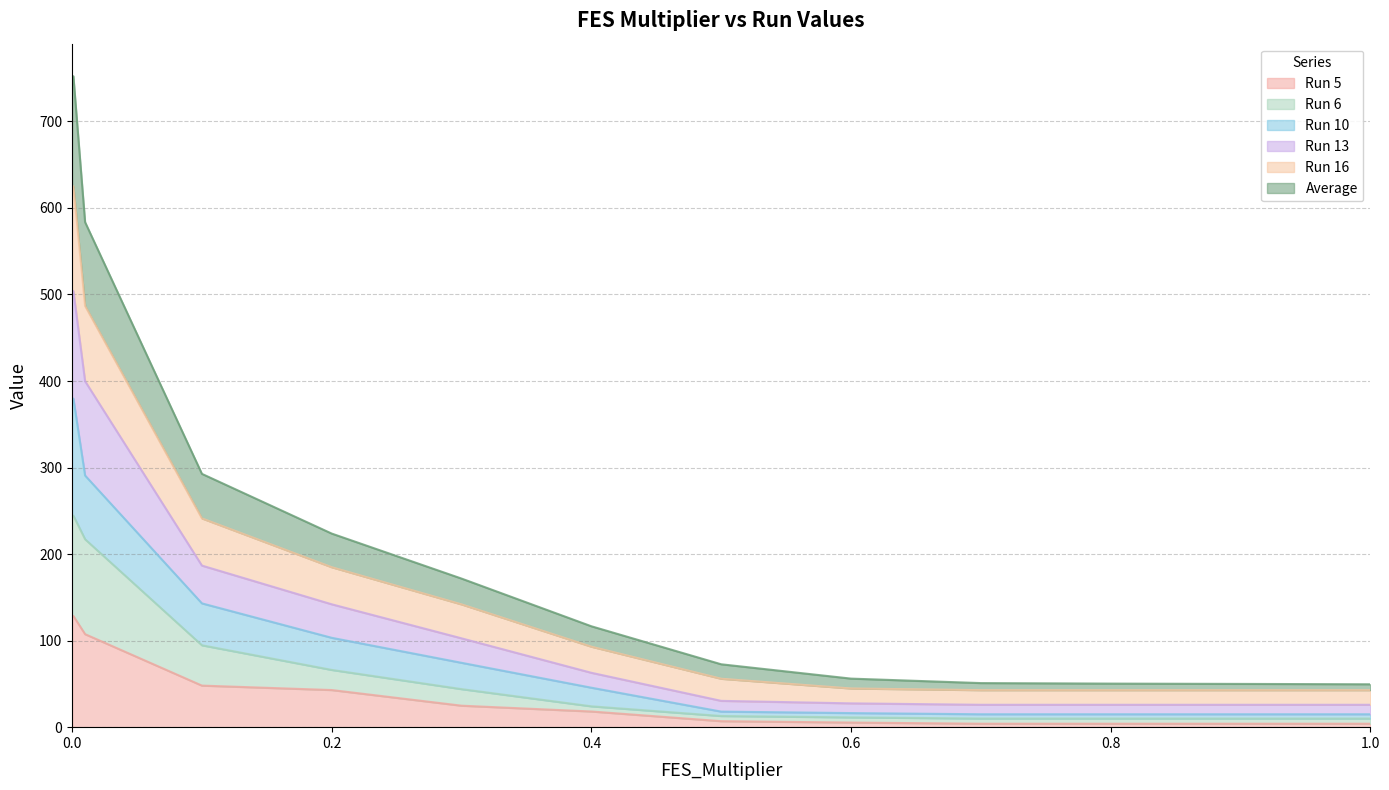

True or false: Run 16 and Run 6 intersect in this chart.

False